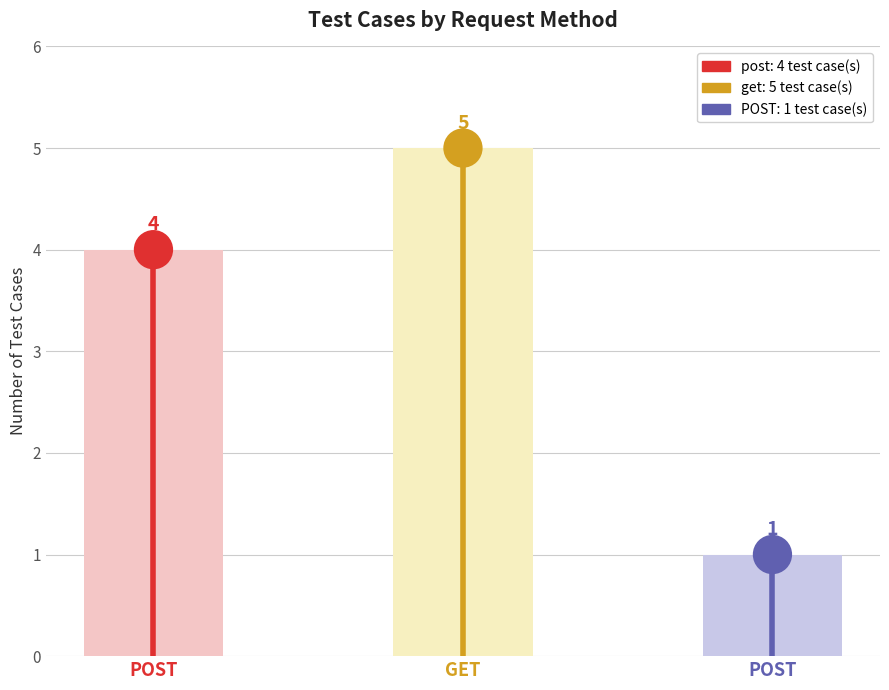

Approximately how many times larger is the value at post compared to get?

0.8